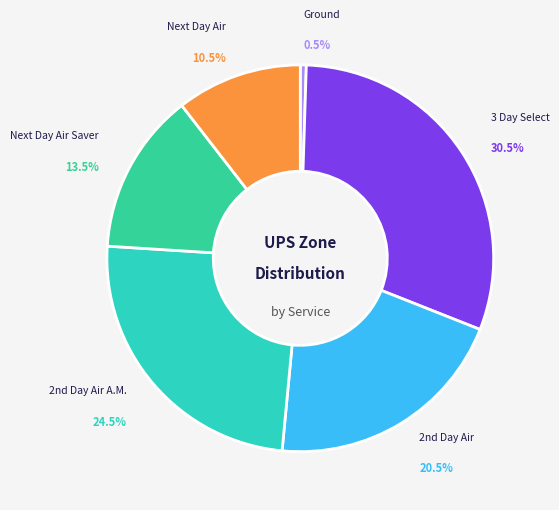

What is the smallest slice in the pie chart?

Ground